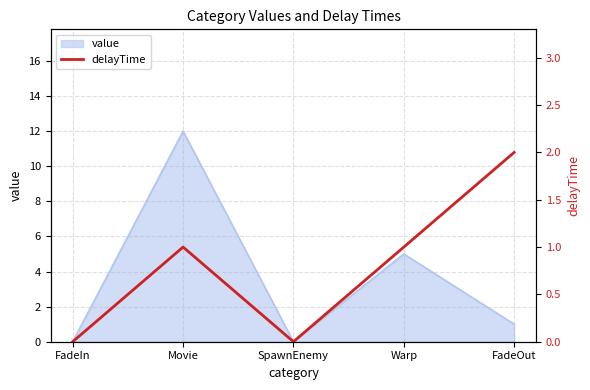

The value of value at Movie is 19. True or false?

False